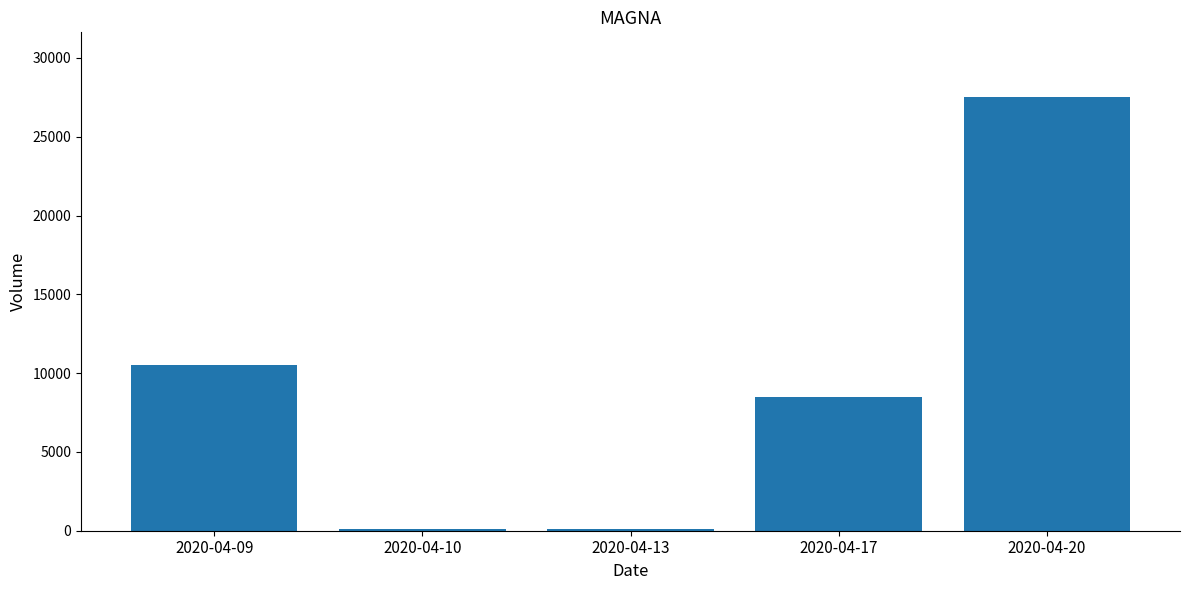

What is the change in value from 2020-04-13 to 2020-04-20?

+27400